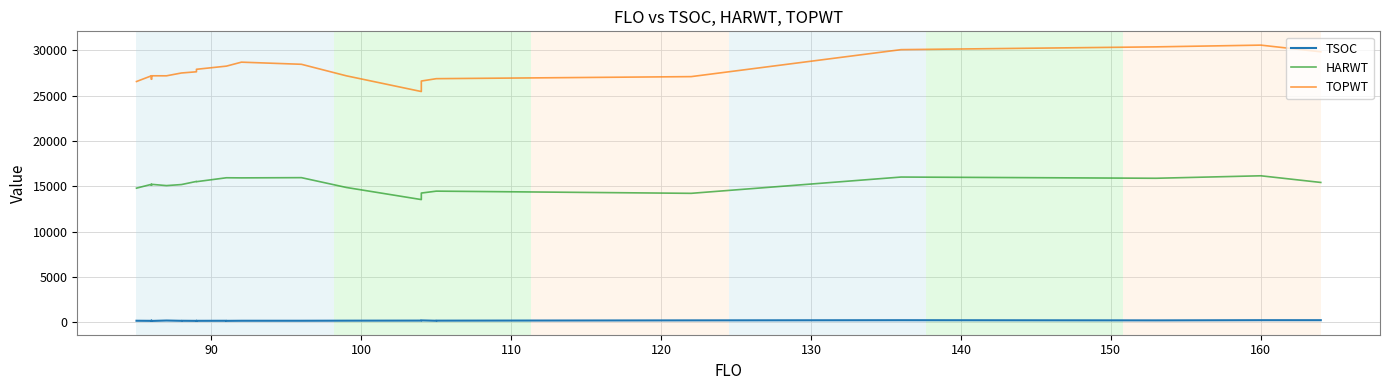

Is it true that TSOC equals 141 at 130?

True